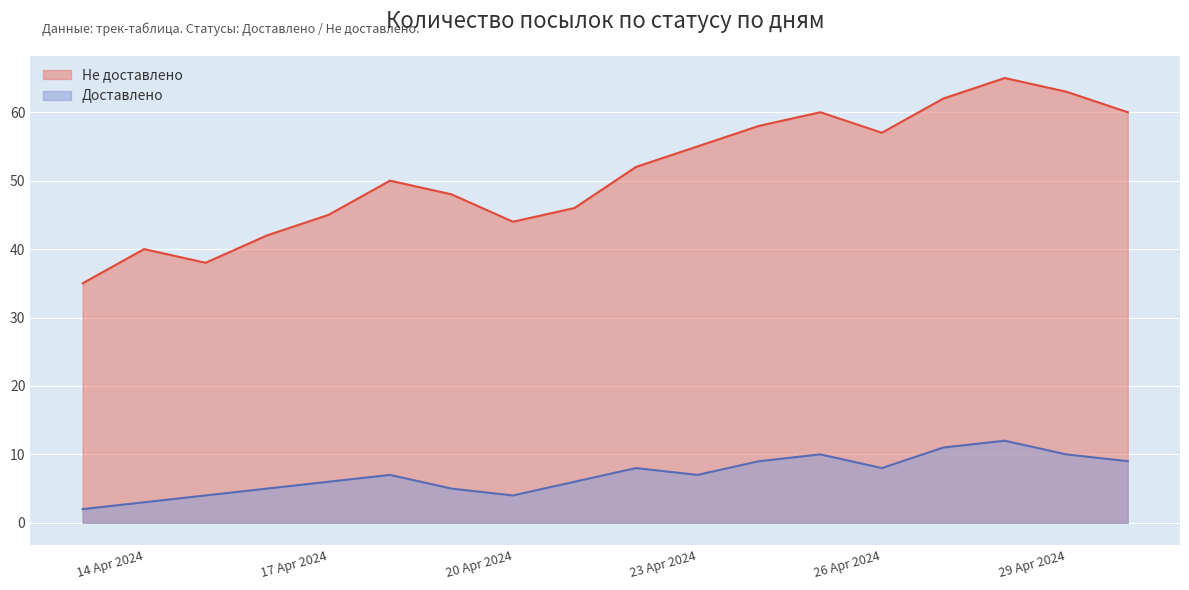

What is the difference between the maximum and minimum values in the Не доставлено series?

30